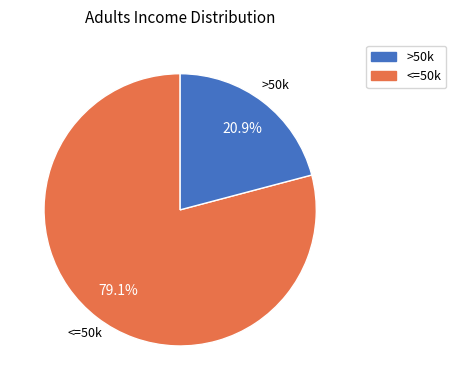

Is there any slice that represents more than half of the pie?

Yes